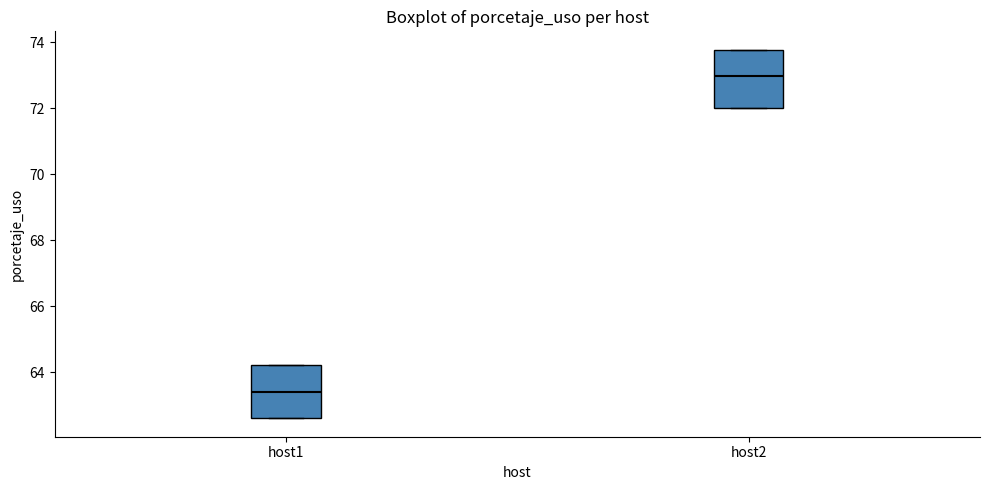

Where is the lower edge of the box for host2 on the y-axis? The values are not printed on the chart, so give them approximately, as read against the axis.

72.0